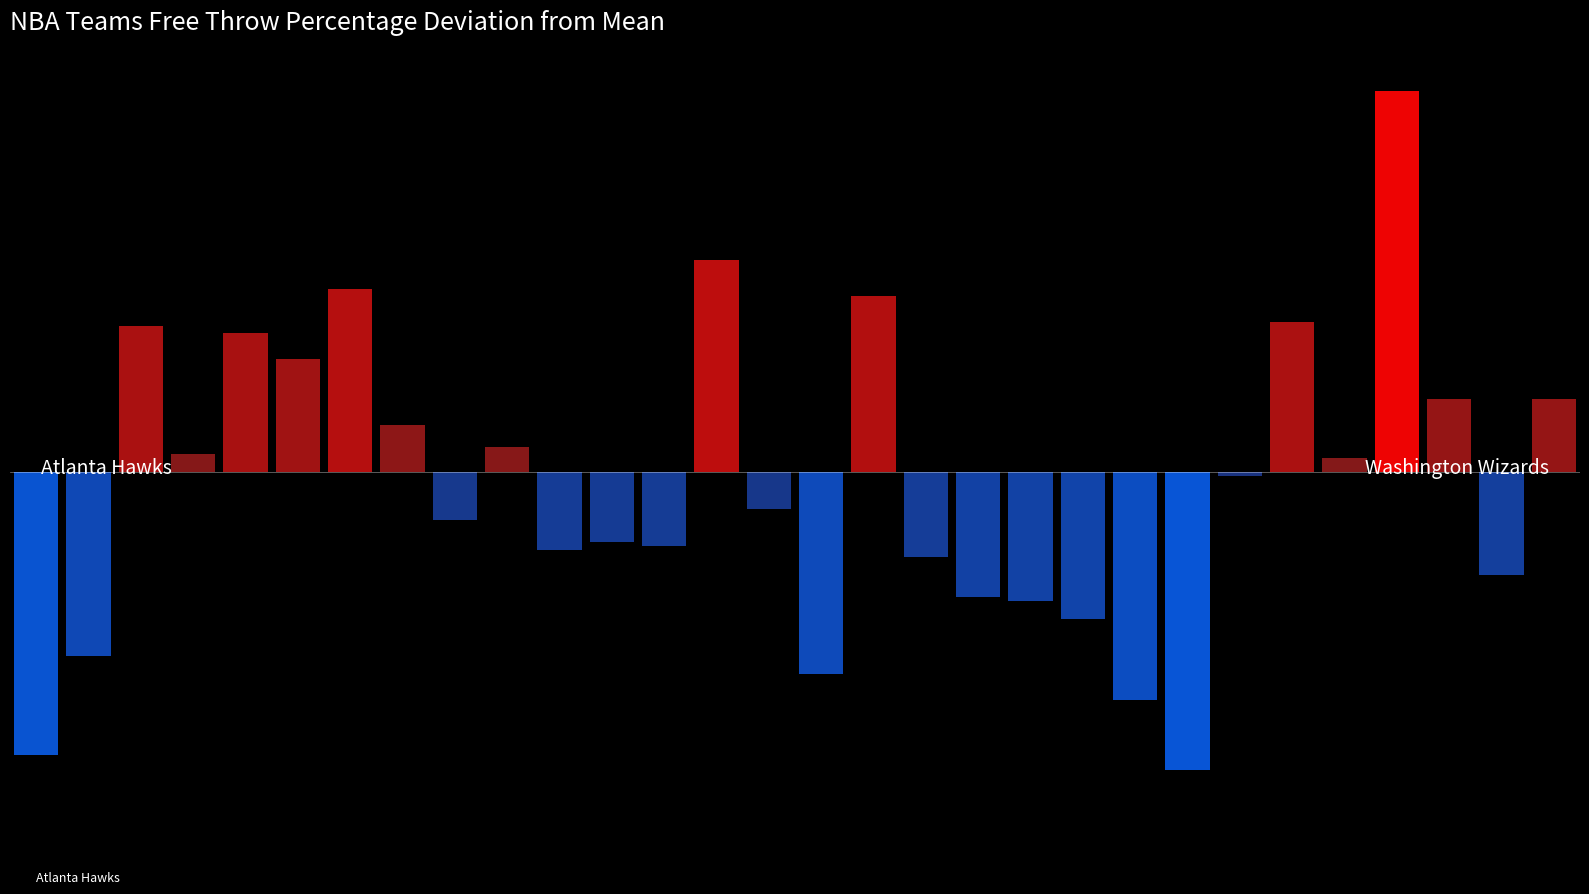

What is the greatest value displayed?

0.9